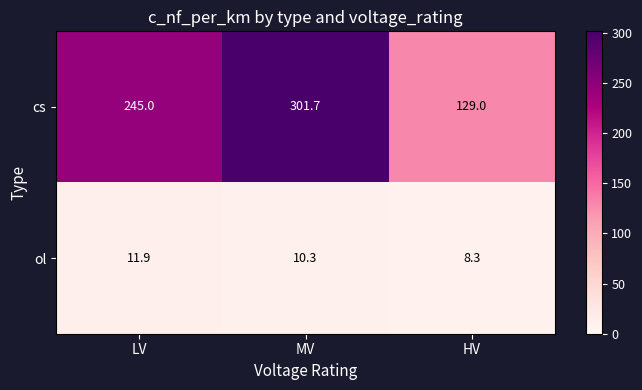

Count the number of categories in the chart.

3